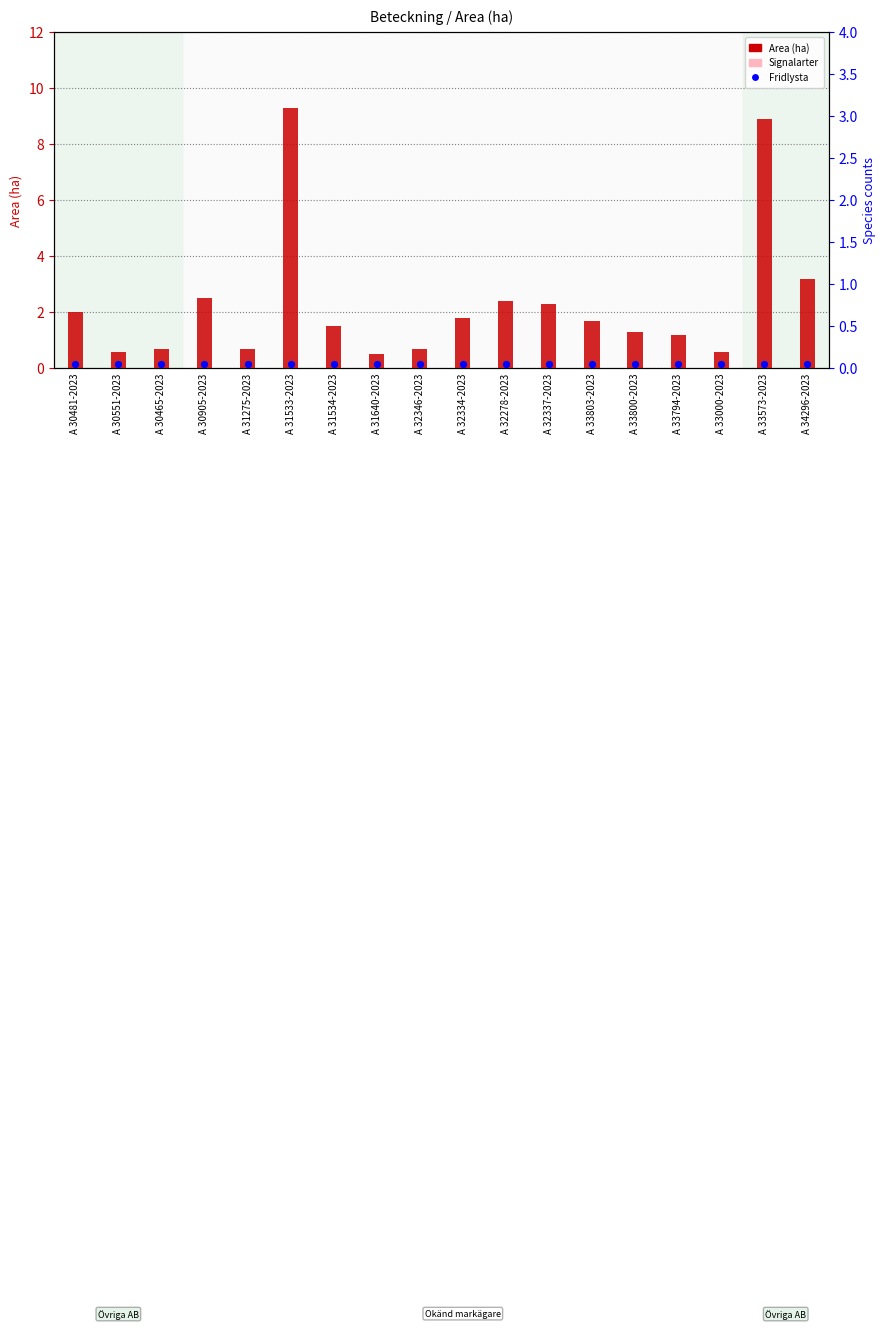

At which category is the sum across all series the highest?

A 31533-2023